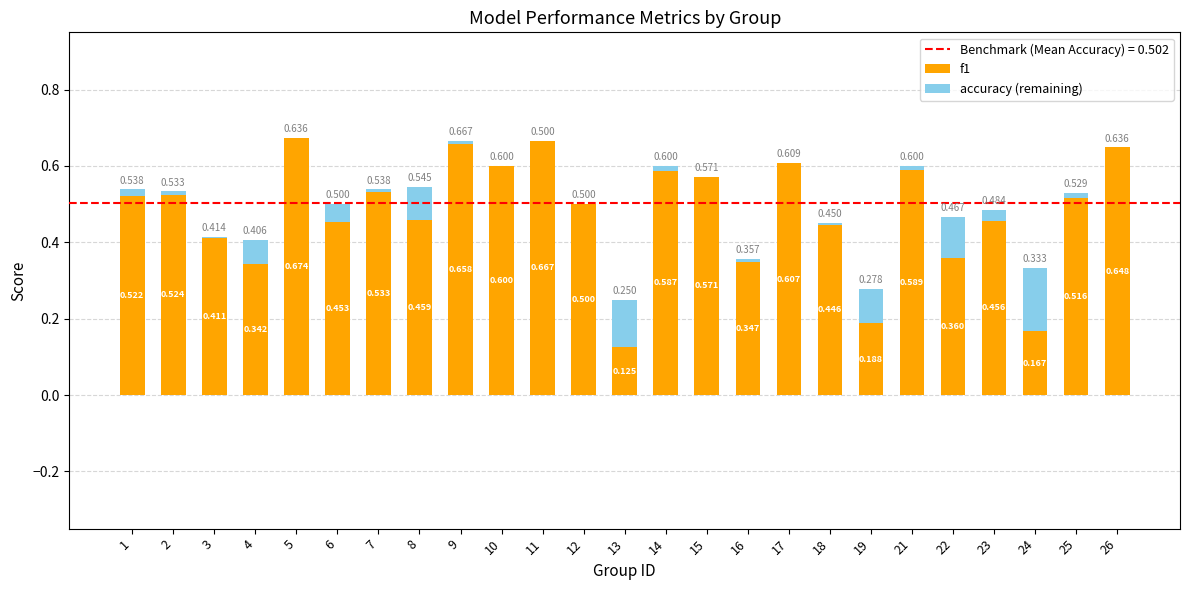

Is it true that accuracy (remaining) equals 0.0 at 17?

True